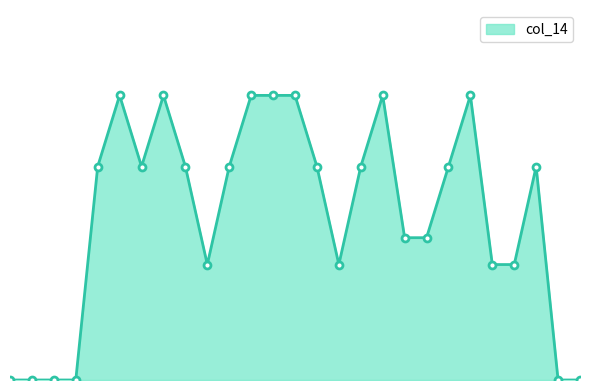

Does the chart have visible grid lines?

No